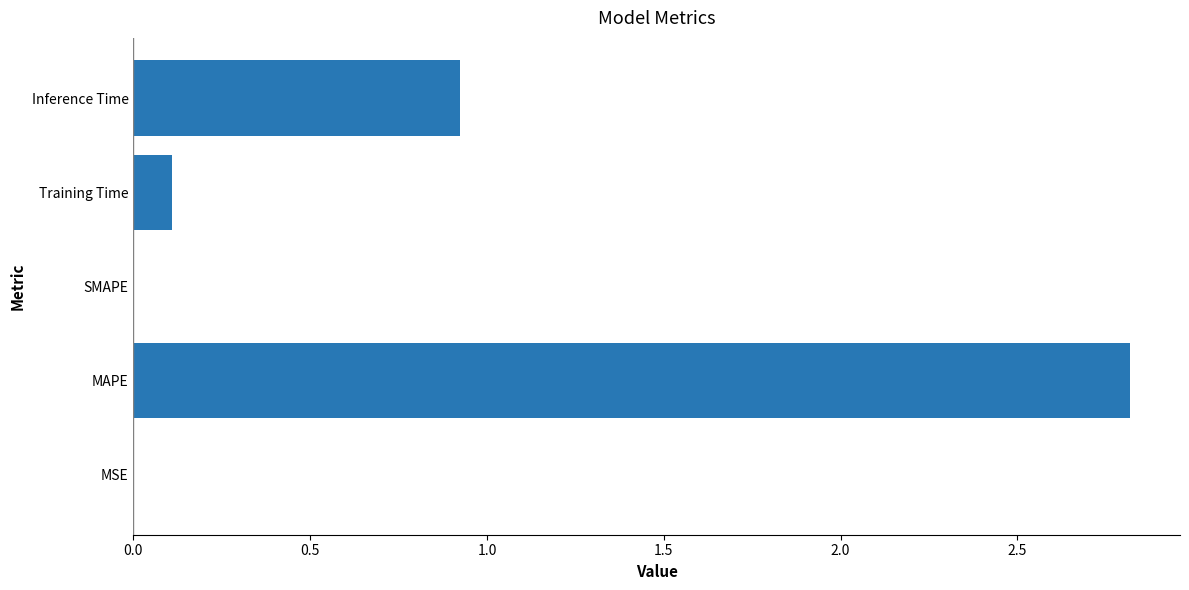

Does the chart contain stacked bars?

No